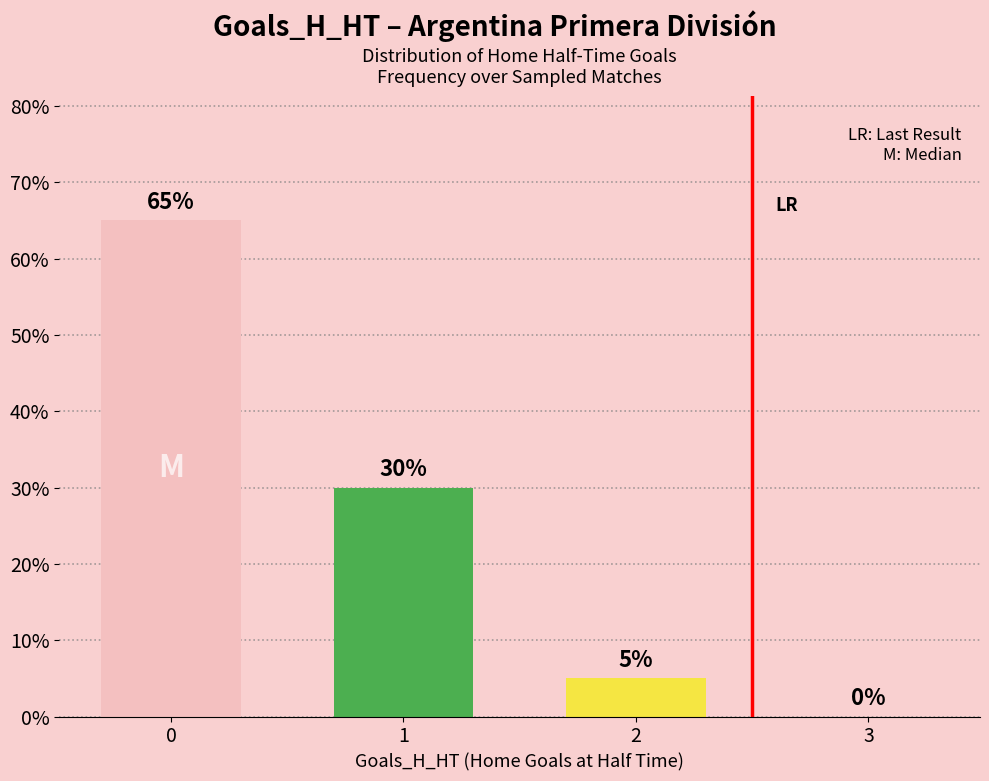

What is the sum of all values?

100